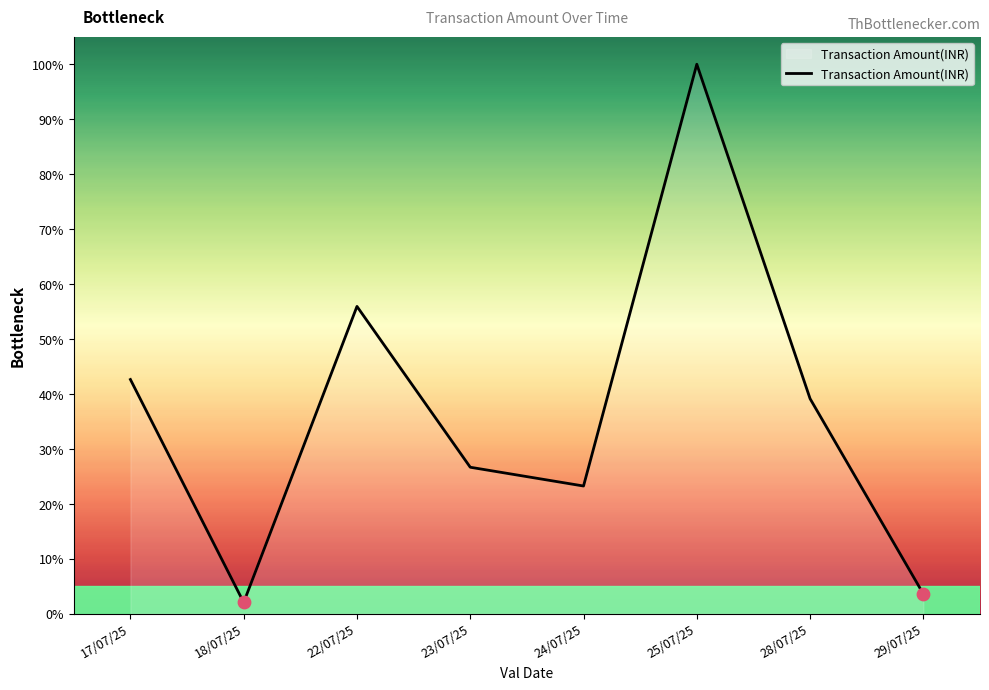

What is the change in value from 24/07/25 to 29/07/25?

-19.6